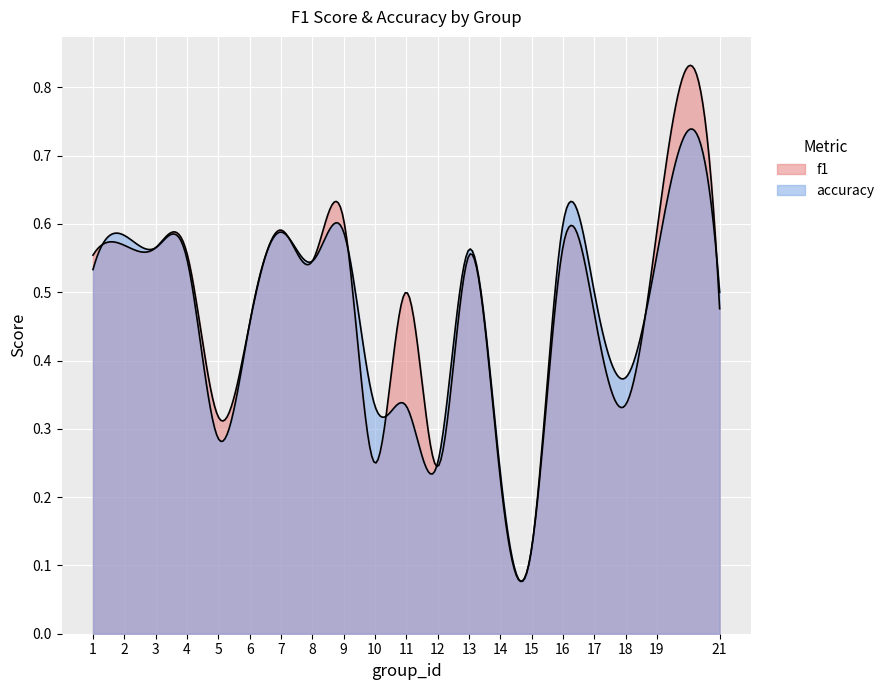

How many times do accuracy and f1 cross each other?

6